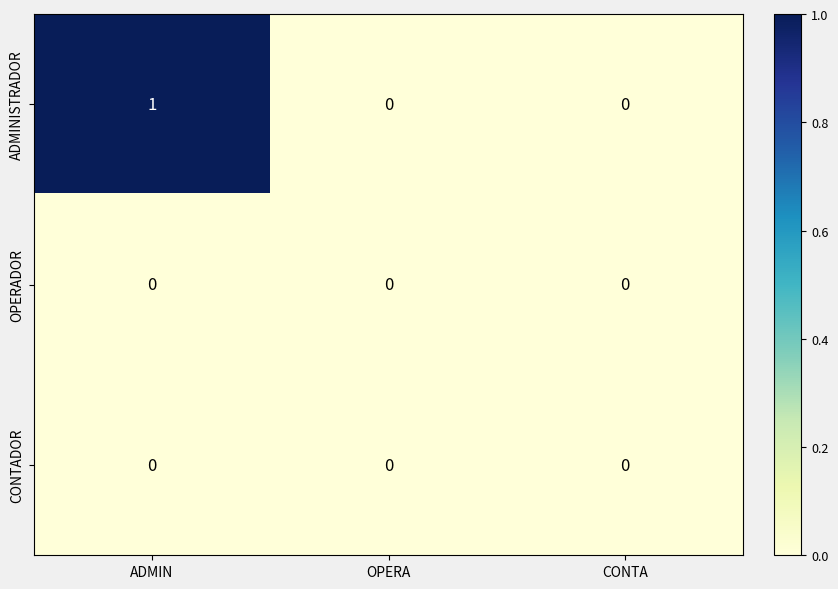

Reading left to right, list all the values displayed in this chart.

ADMINISTRADOR: 1	0	0
OPERADOR: 0	0	0
CONTADOR: 0	0	0